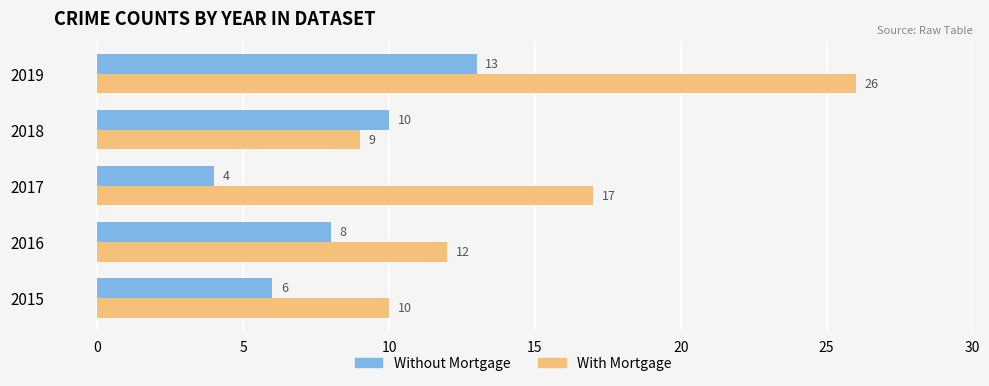

At which label is With Mortgage closest to 17?

2017